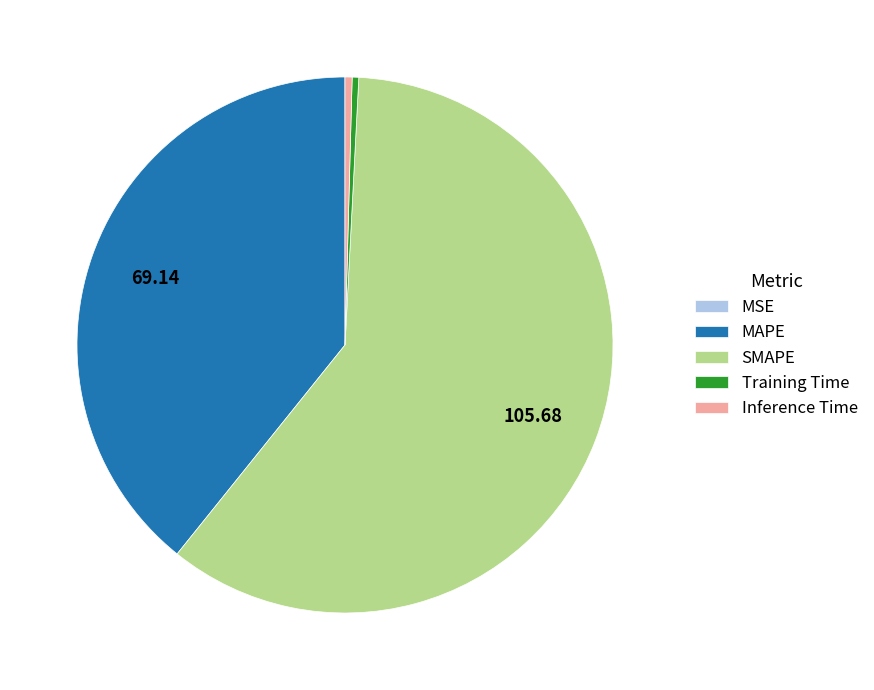

Between MAPE and Inference Time, which is larger?

MAPE